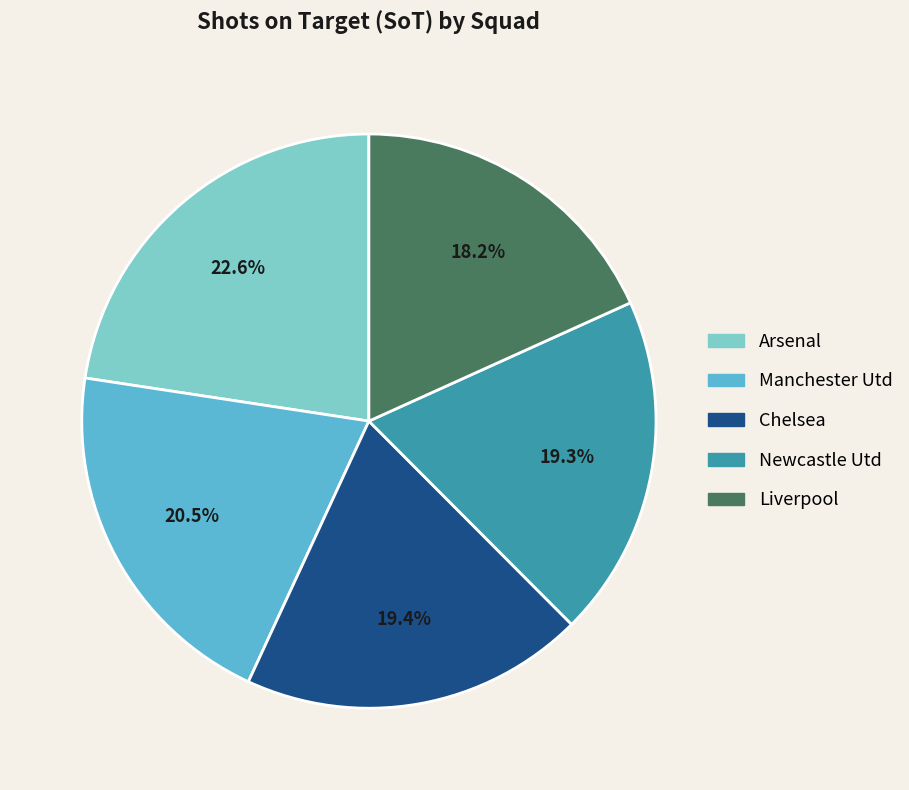

Is there any slice that represents more than half of the pie?

No